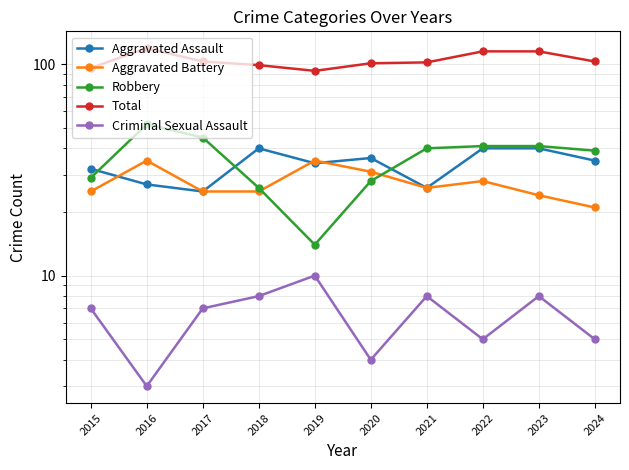

In Criminal Sexual Assault, how many points are lower than both neighbors (excluding endpoints)?

3